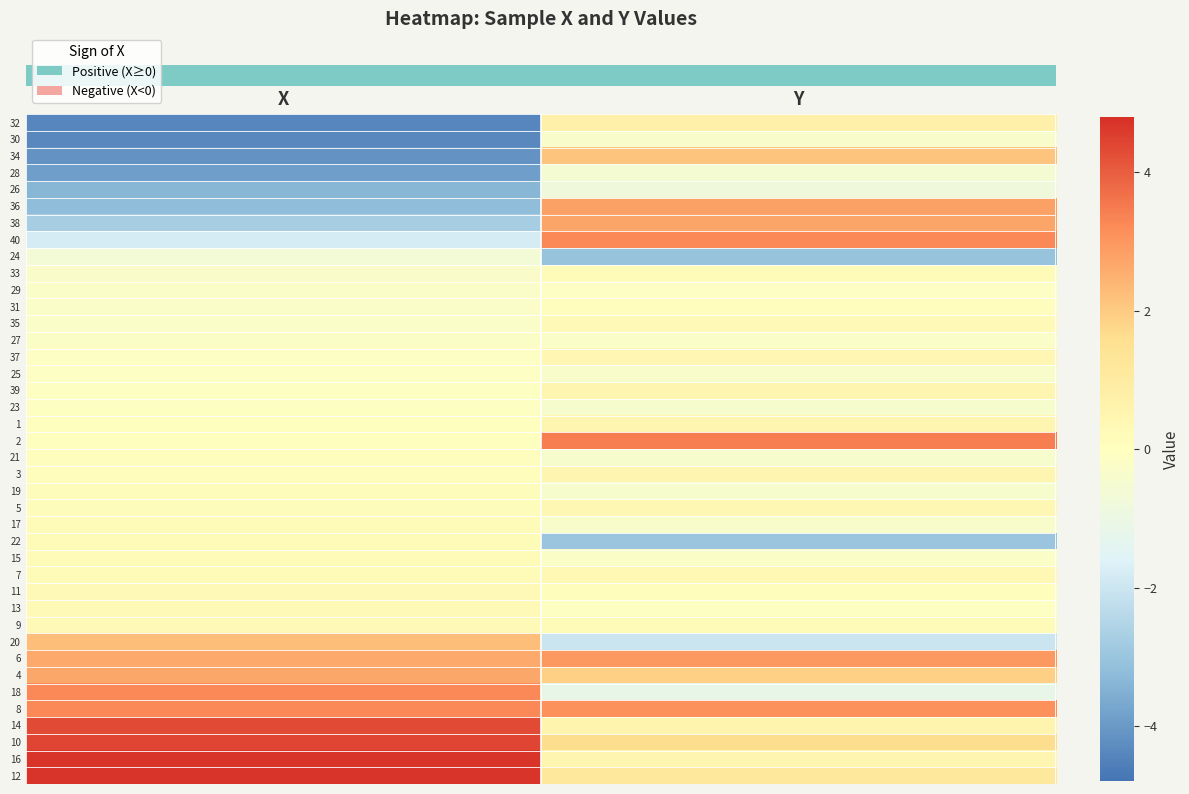

What is the maximum value shown in the chart?

4.7